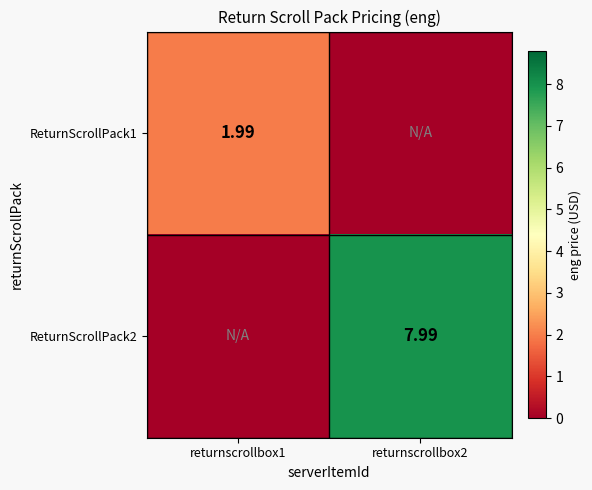

Which series has the widest spread of values?

ReturnScrollPack2